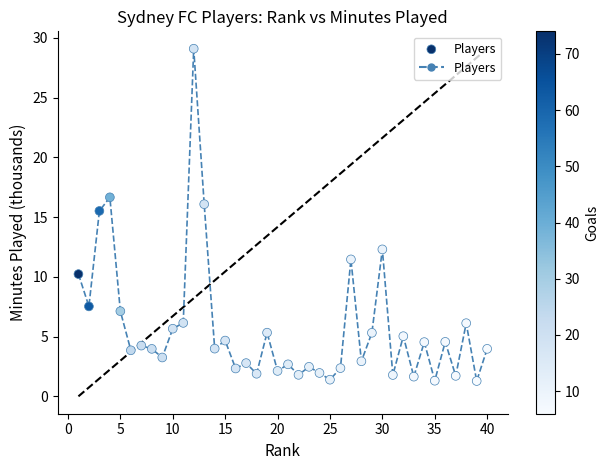

What Y value in the scatter plot is closest to 15?

15.5